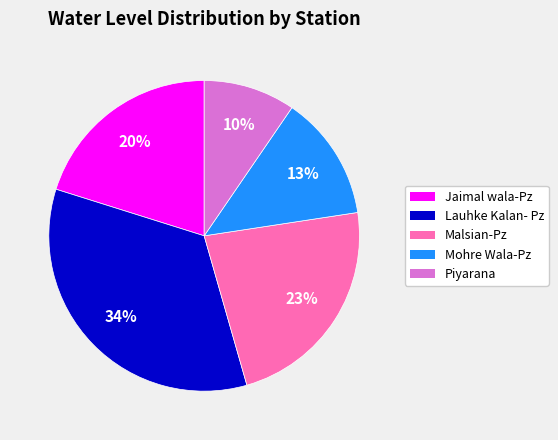

How many slices are in this pie chart?

5